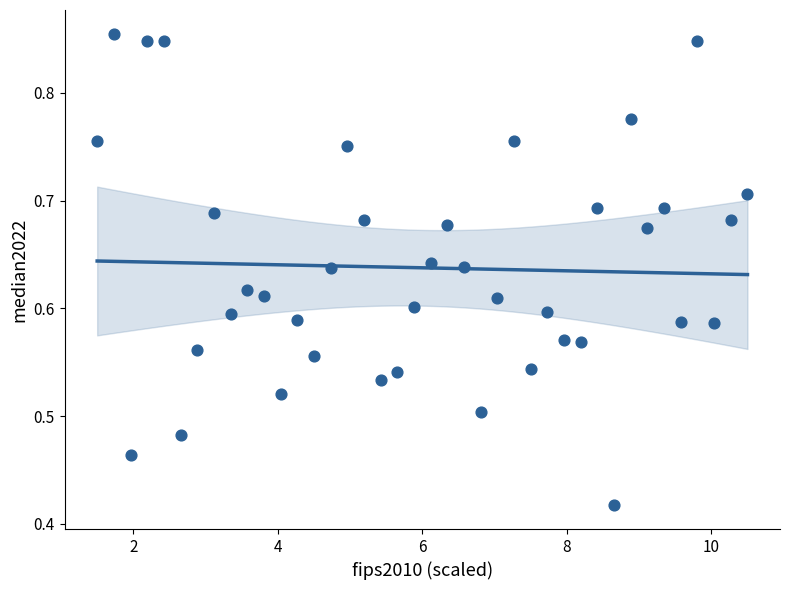

What is the range of X values (max minus min)?

9.0